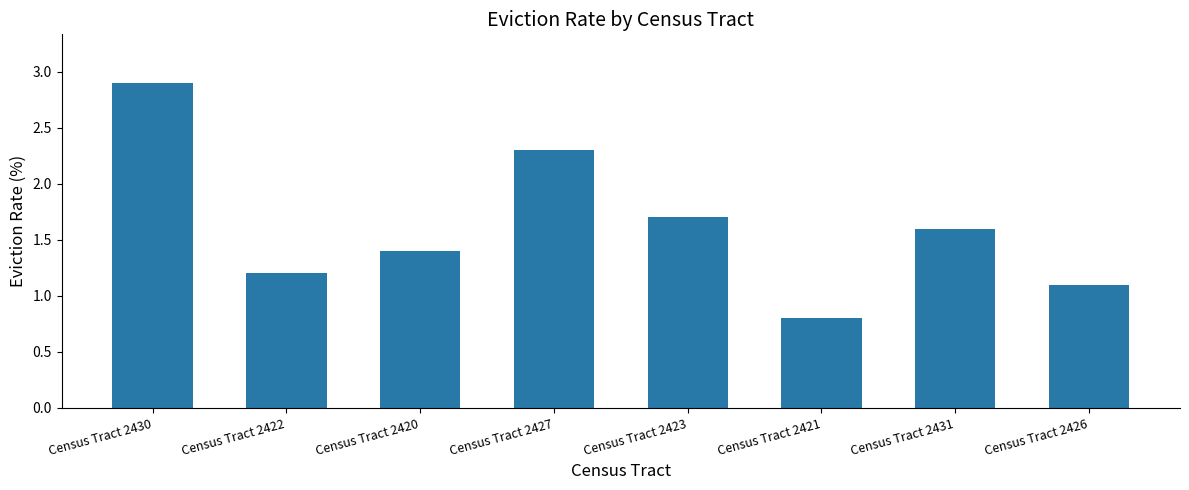

List the labels in order of value, smallest first.

Census Tract 2421, Census Tract 2426, Census Tract 2422, Census Tract 2420, Census Tract 2431, Census Tract 2423, Census Tract 2427, Census Tract 2430